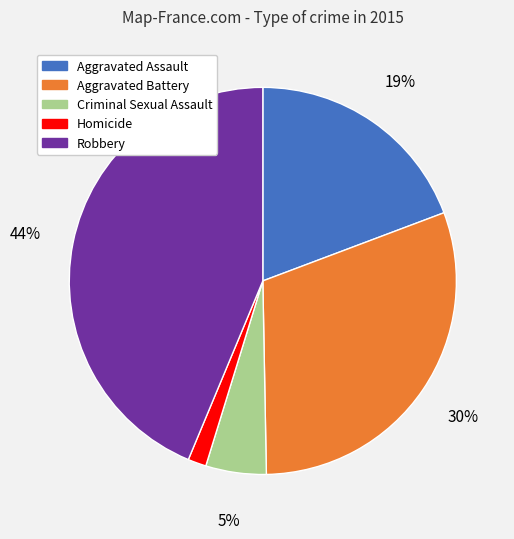

What is the largest slice in the pie chart?

Robbery